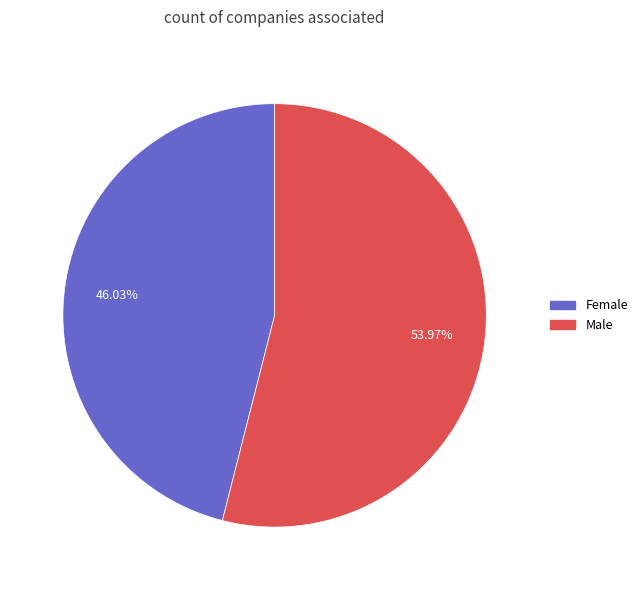

Does any single category account for the majority?

Yes